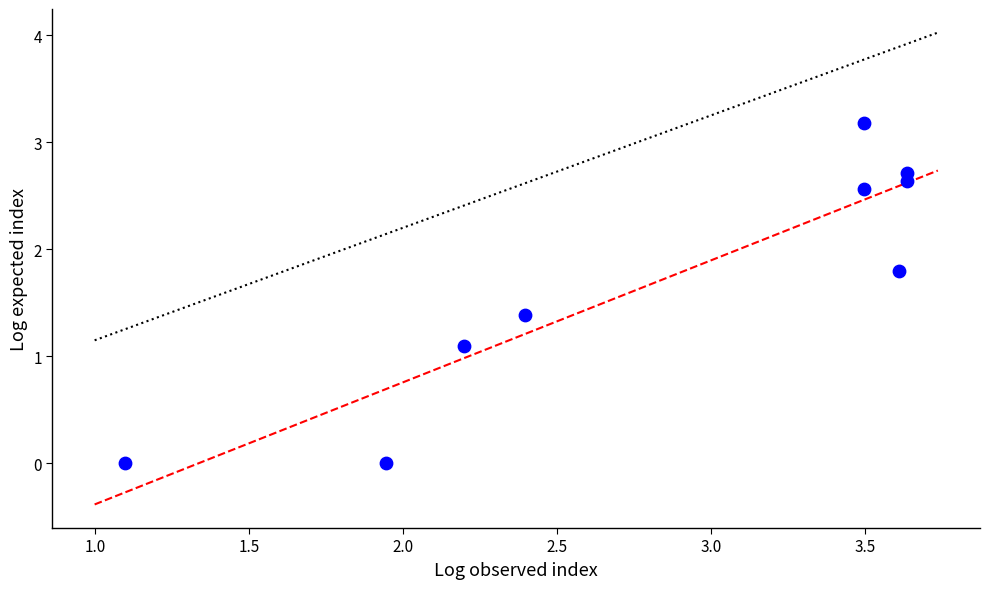

What Y value in the scatter plot is closest to 1?

1.1